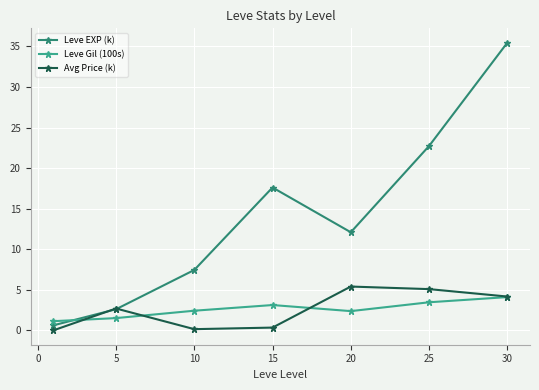

What is the maximum value for Avg Price (k)?

5.4